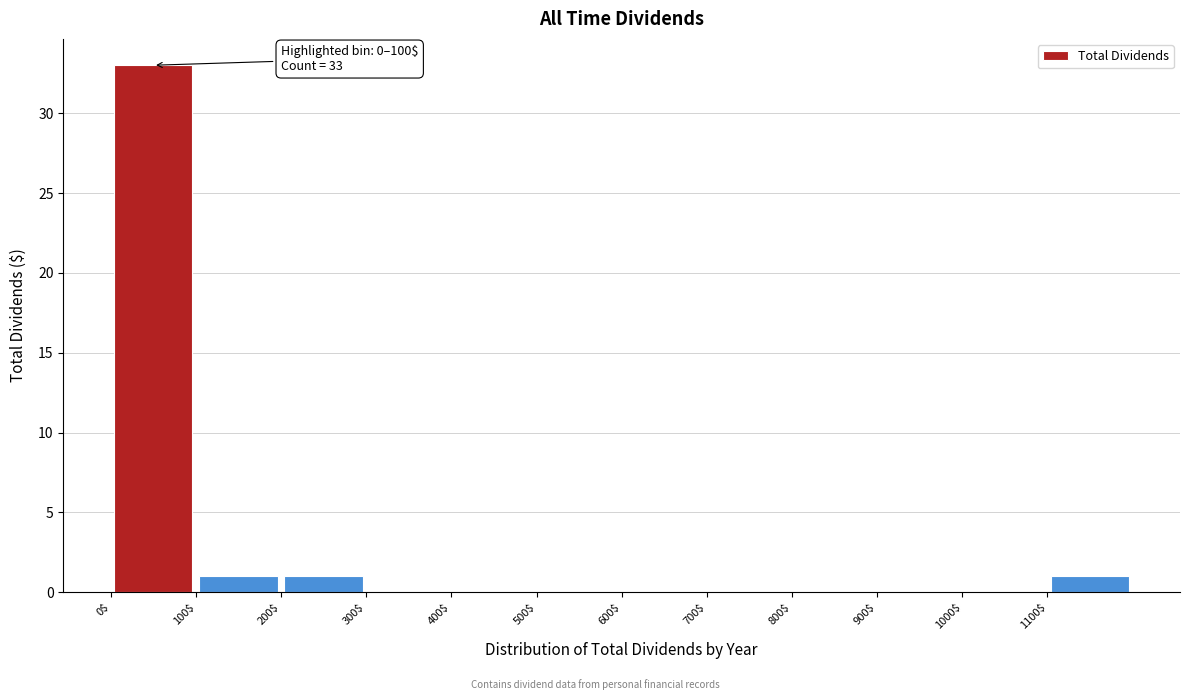

Which range on the x-axis has the tallest bar?

0 to 100